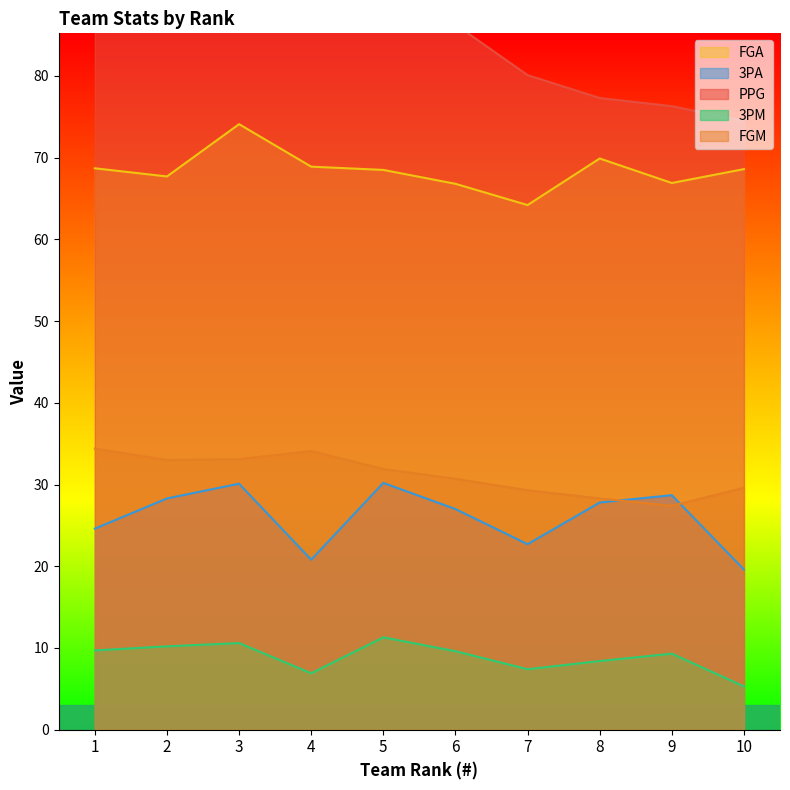

What is the difference between the maximum and minimum values in the FGA series?

9.9